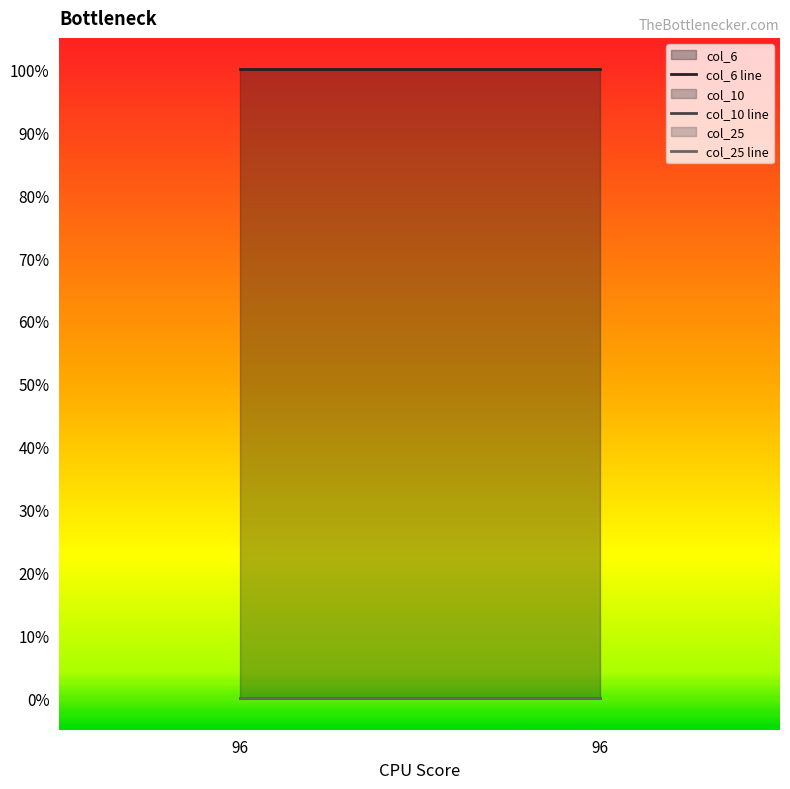

What is the spread (max minus min) of values at 96?

1